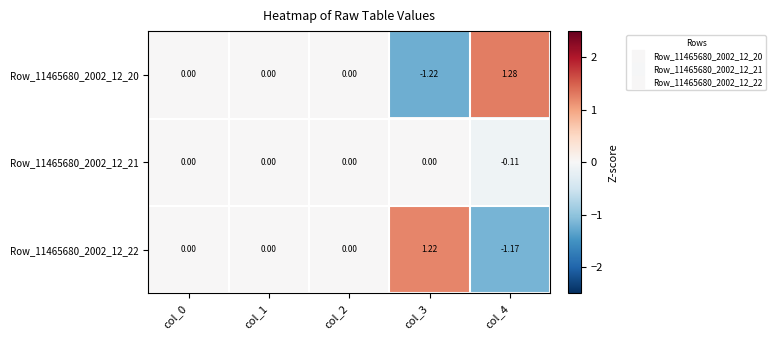

Is the value of Row_11465680_2002_12_22 at col_4 greater than the value of Row_11465680_2002_12_20 at col_4?

No